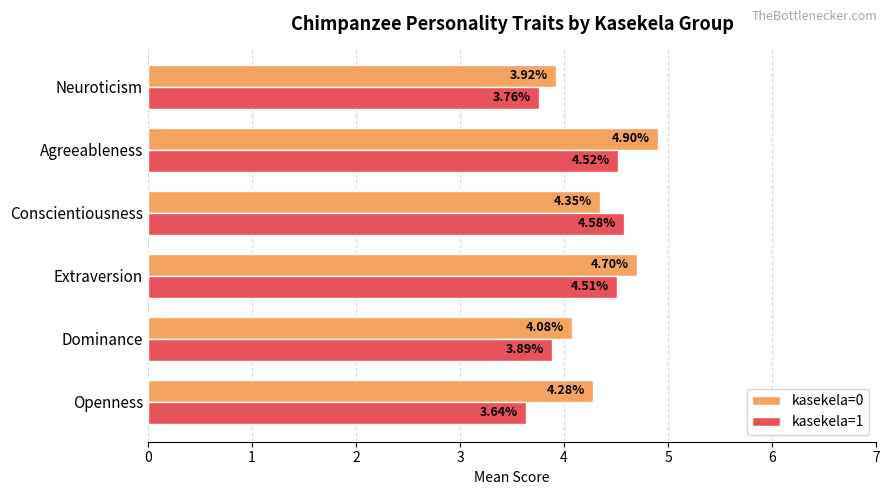

Rank the categories by kasekela=1 value from lowest to highest.

Openness, Neuroticism, Dominance, Extraversion, Agreeableness, Conscientiousness